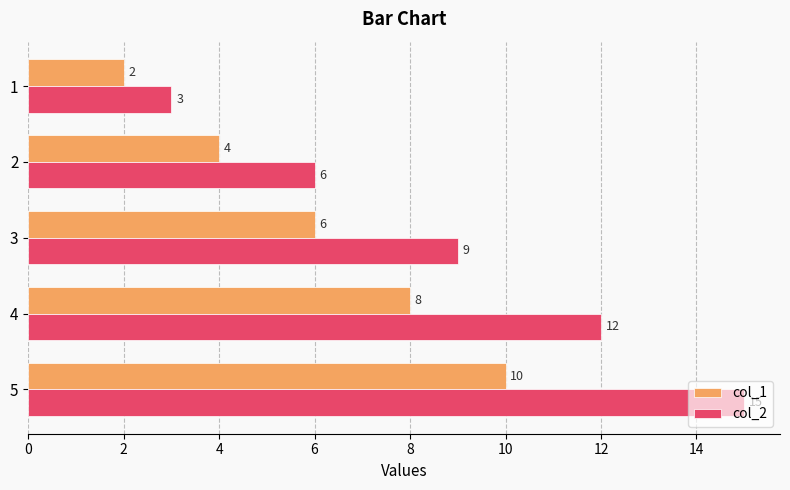

What is the minimum value for col_1?

2